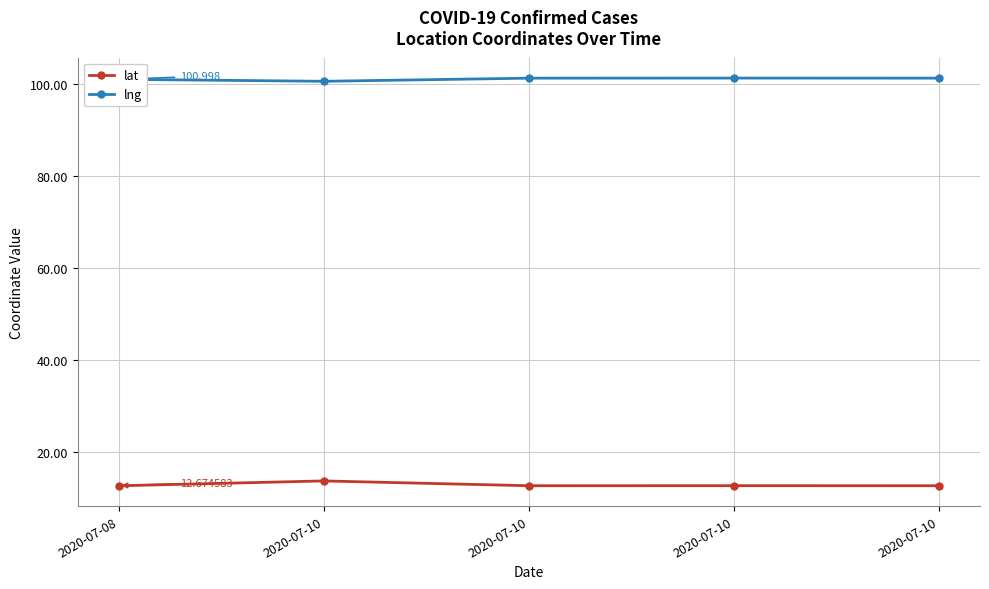

Reading right to left, transcribe all the data shown in this chart.

lat: 2020-07-10=12.7	2020-07-10=12.7	2020-07-10=12.7	2020-07-10=13.7	2020-07-08=12.7
lng: 2020-07-10=101.3	2020-07-10=101.3	2020-07-10=101.2	2020-07-10=100.6	2020-07-08=101.0